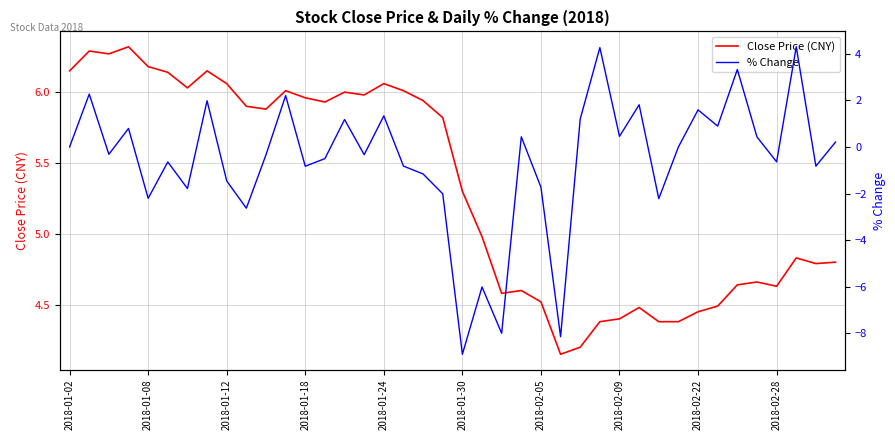

Which has a higher value, 2018-01-18 or 2018-02-22?

2018-01-18